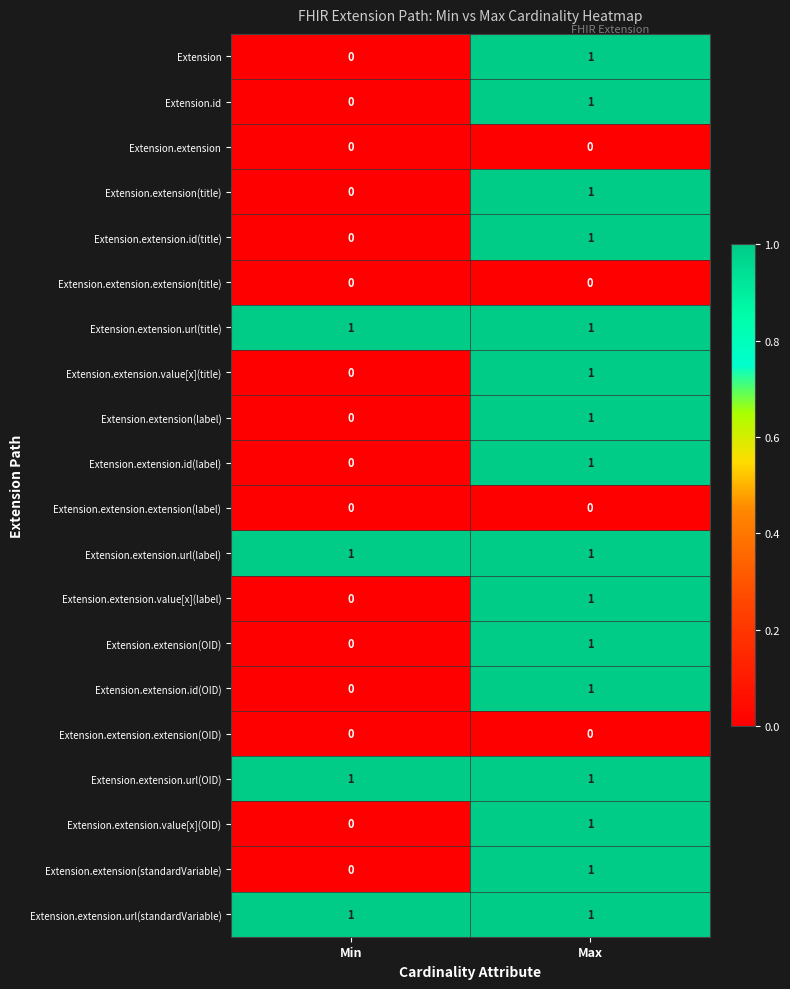

What is the spread (max minus min) of values at Max?

1